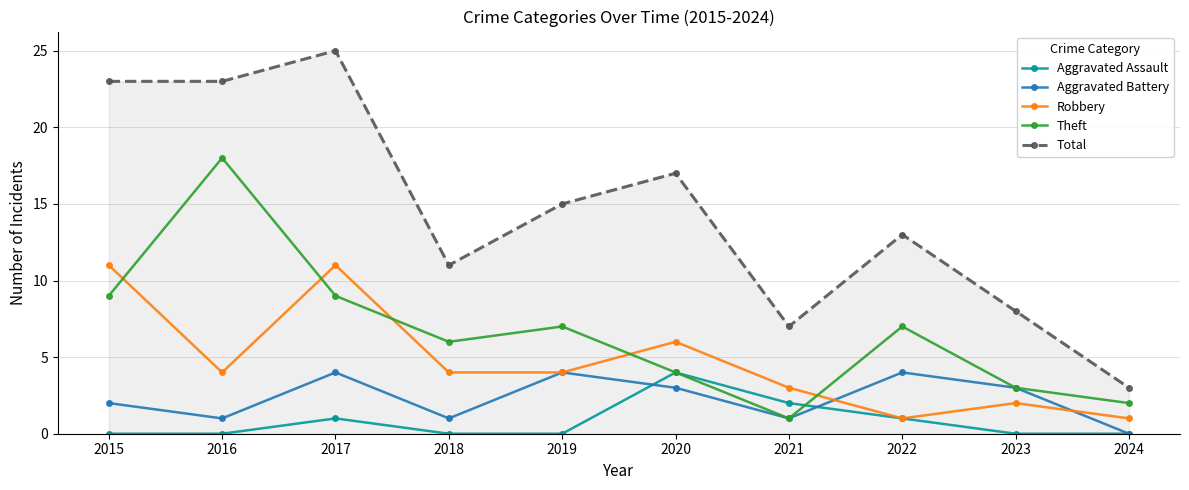

Between 2019 and 2020, which series saw the biggest shift?

Aggravated Assault